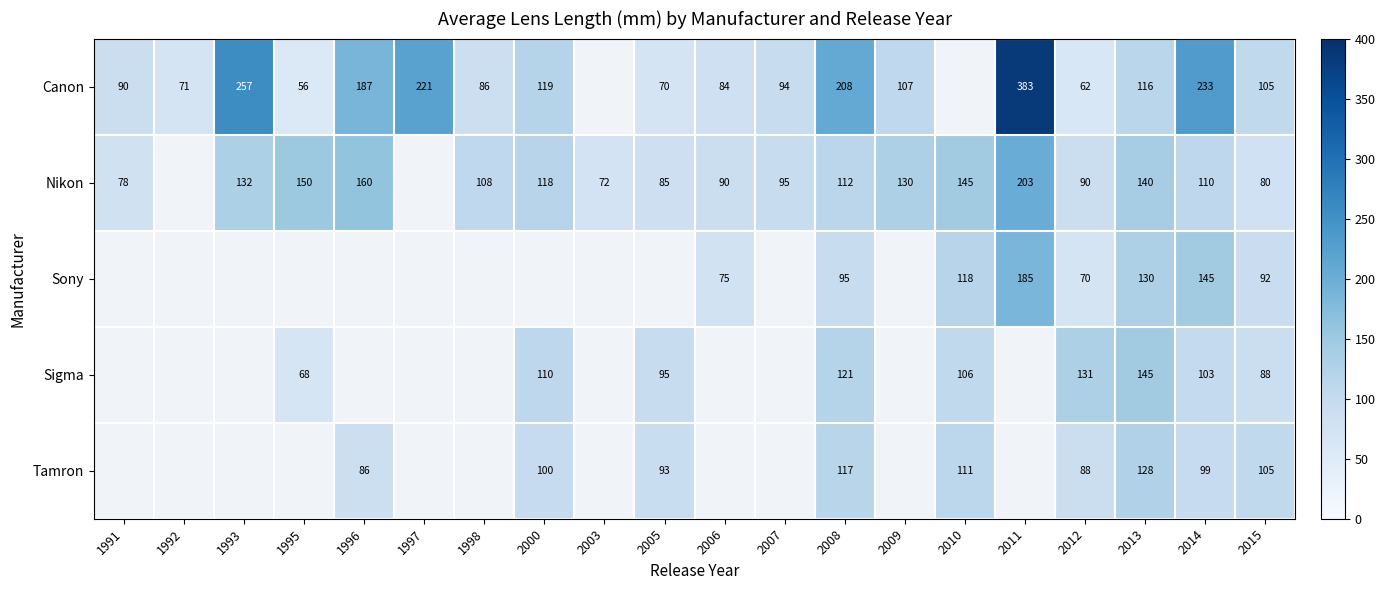

Rank the series at 2014 from highest to lowest value.

Canon, Sony, Nikon, Sigma, Tamron